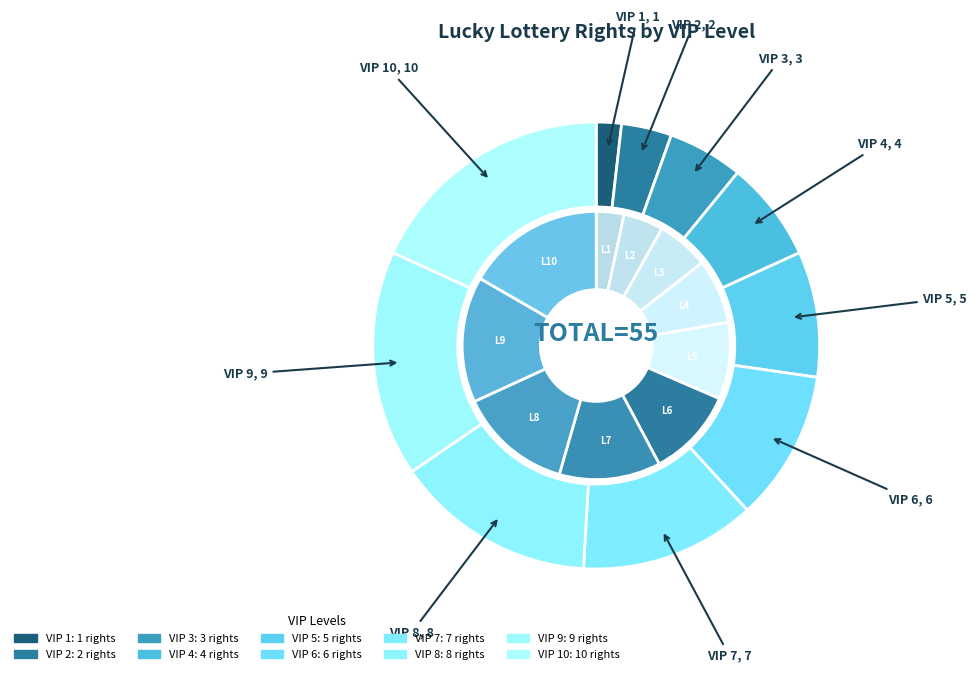

Between VIP 7 and VIP 5, which is larger?

VIP 7